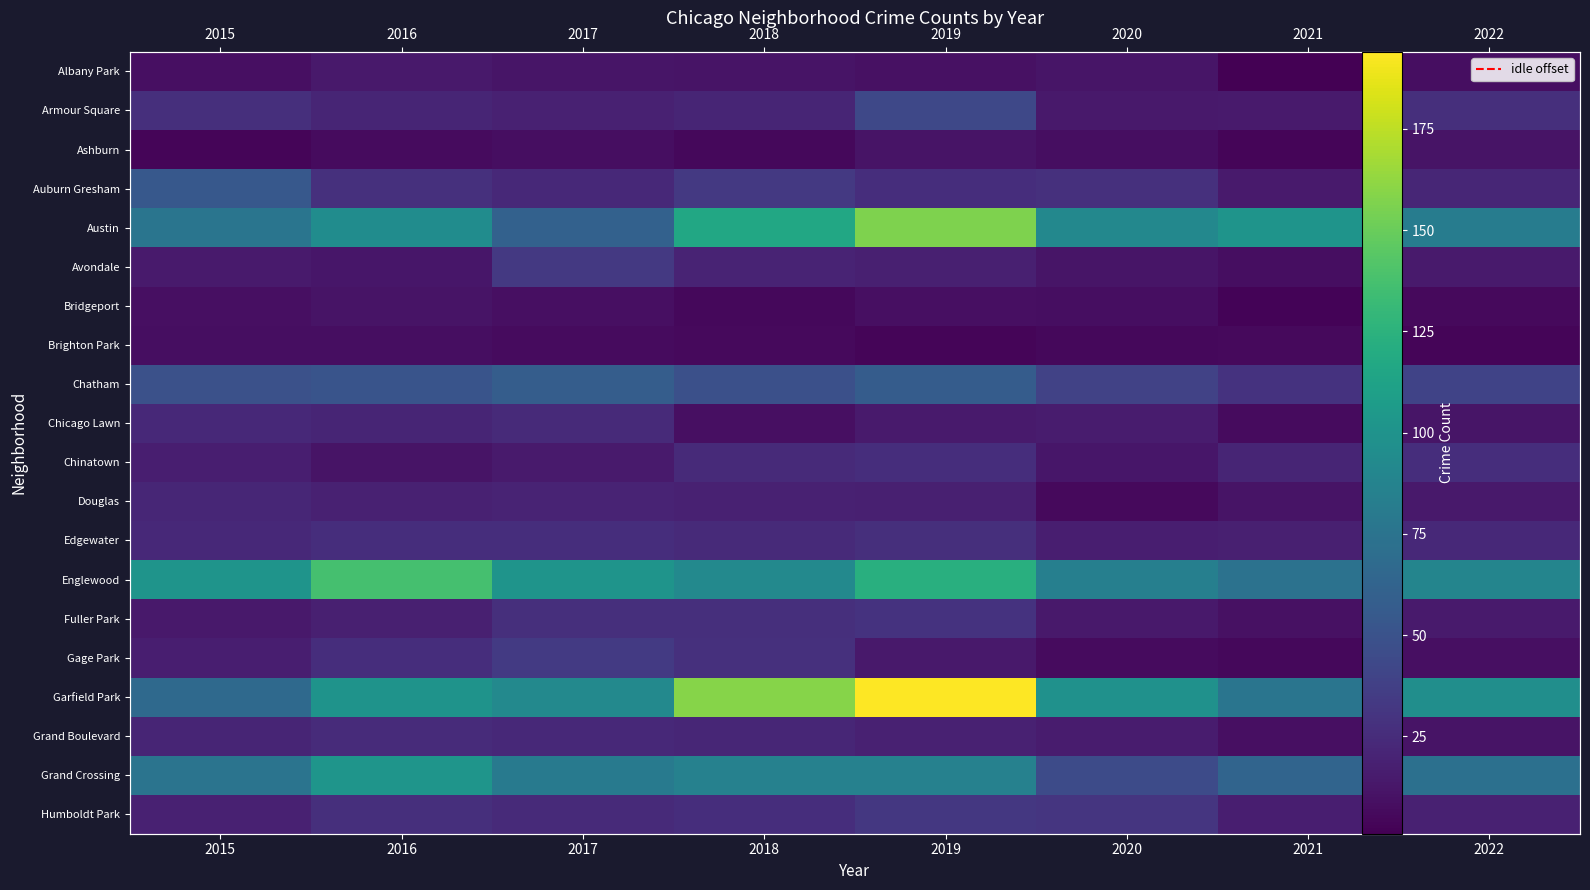

Which series has the largest total across all categories?

Garfield Park